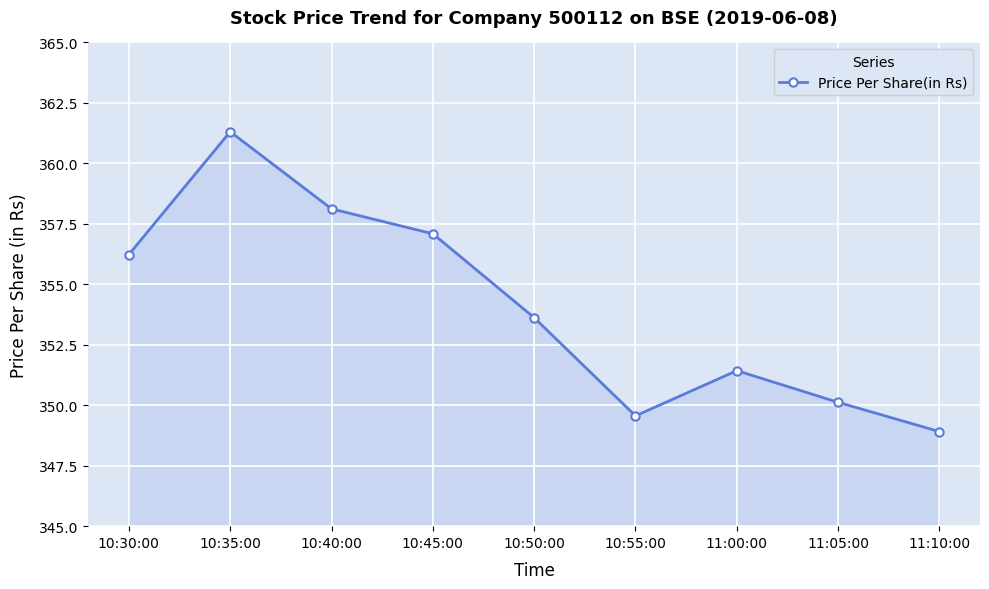

What is the label of the 9th point from the right?

10:30:00